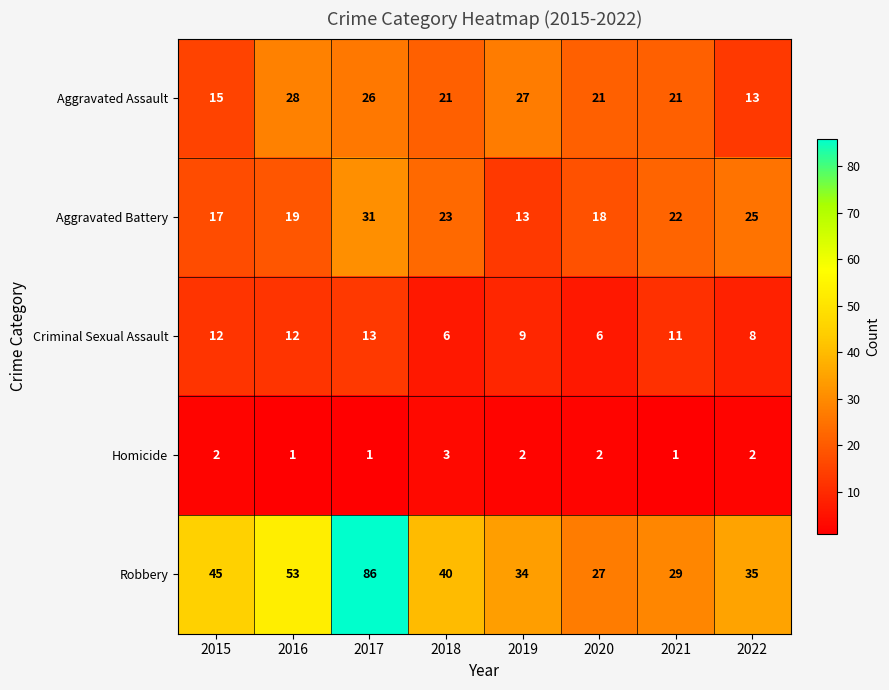

What is the minimum value shown in the chart?

1